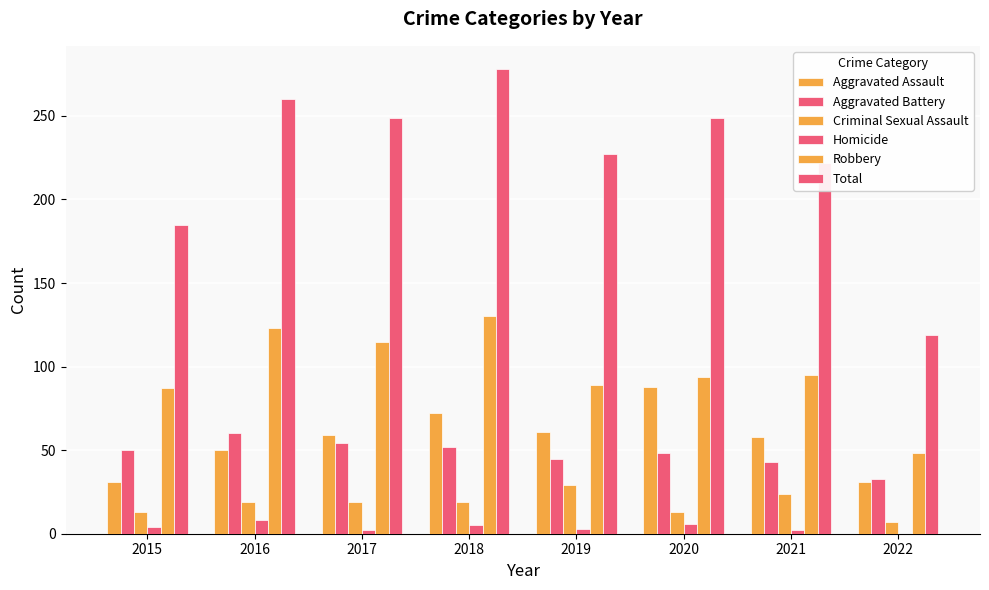

What is the greatest value displayed?

278